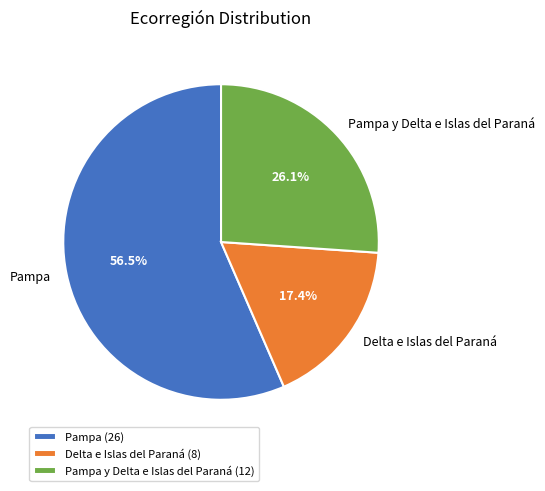

How many slices are in this pie chart?

3